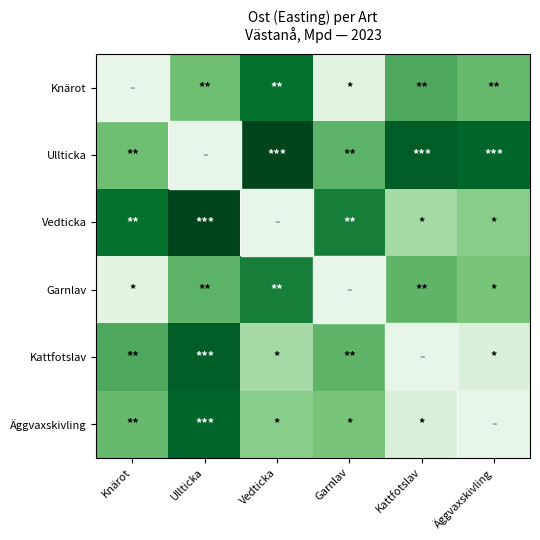

What is the maximum value shown in the chart?

42.3